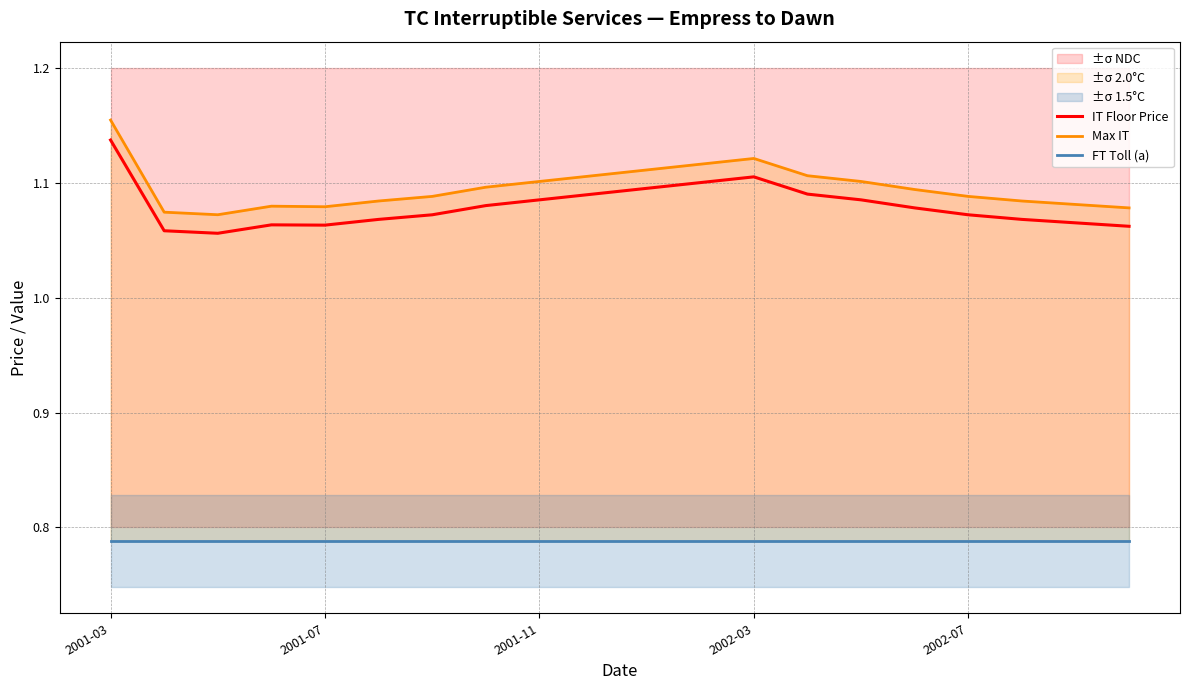

The IT Floor Price series shows 1.7 at 2002-07. True or false?

False